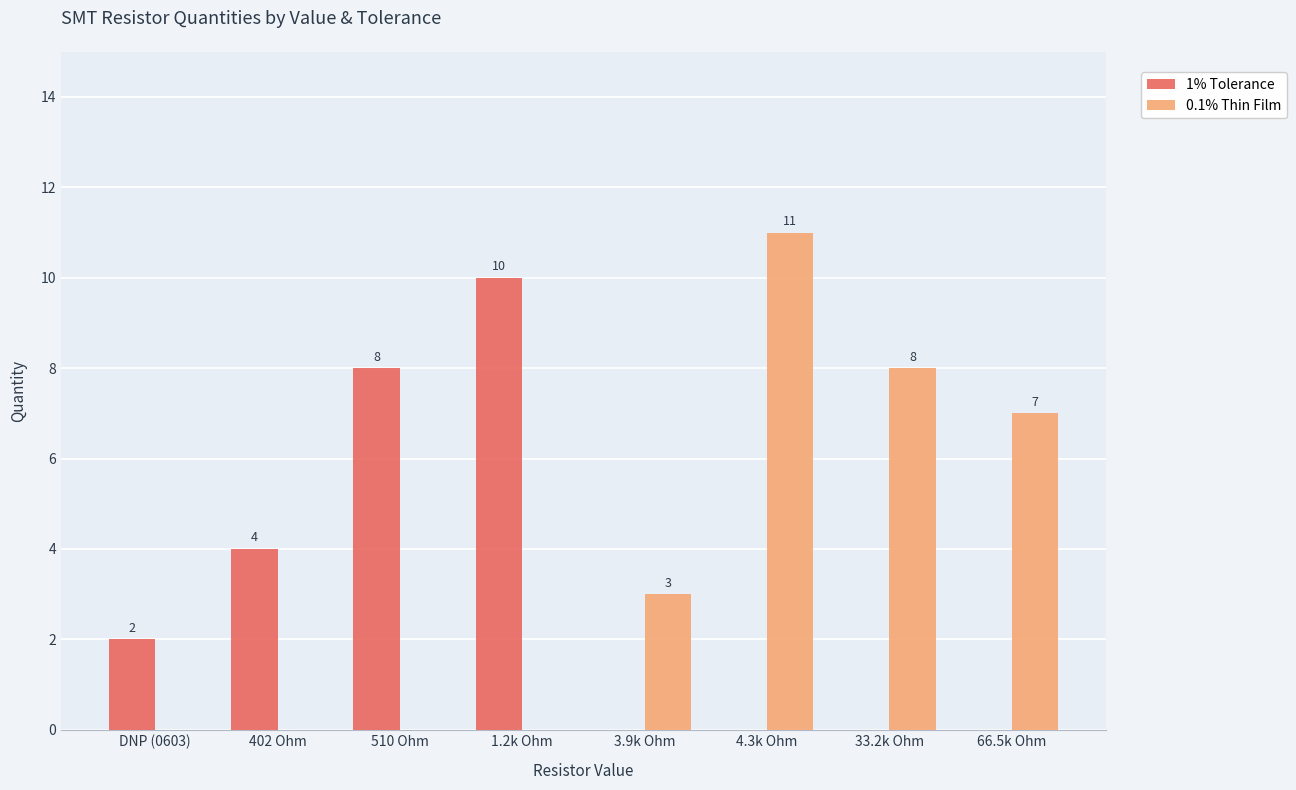

What is the highest value of the 0.1% Thin Film series?

11